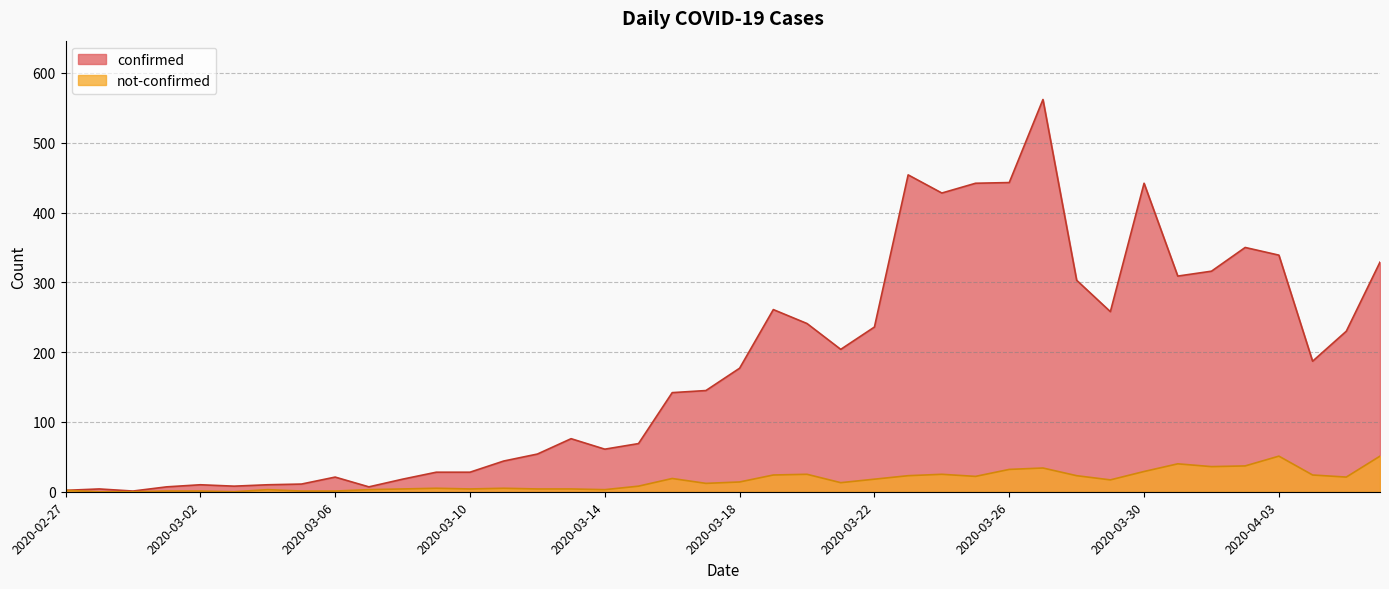

True or false: not-confirmed and confirmed cross at least once.

False